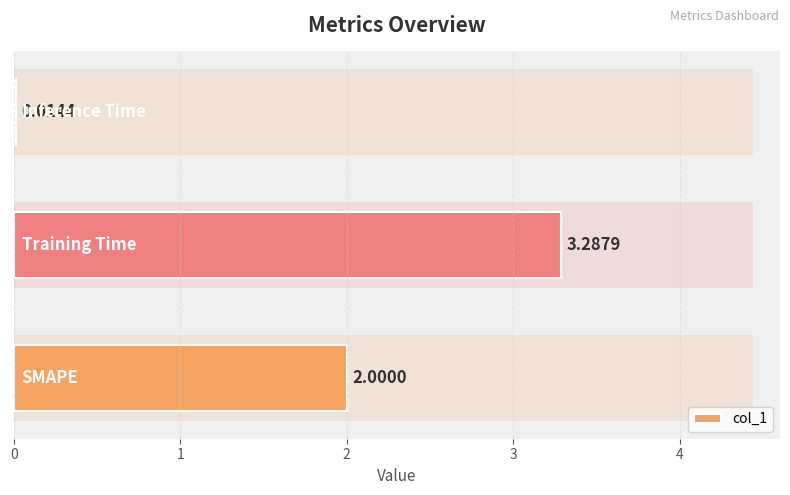

Does the chart contain stacked bars?

No